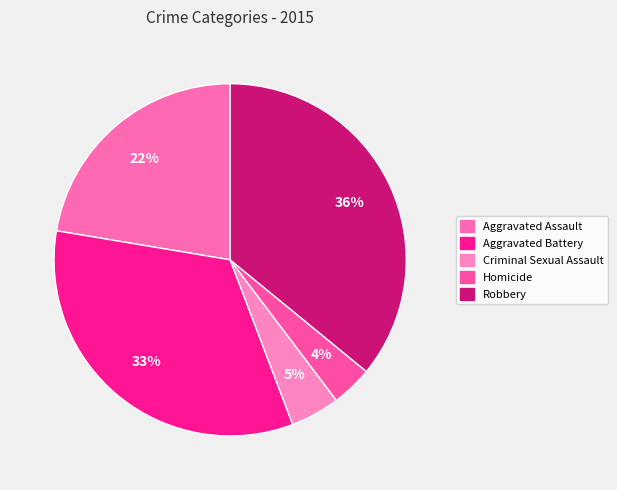

What is the smallest slice in the pie chart?

Homicide